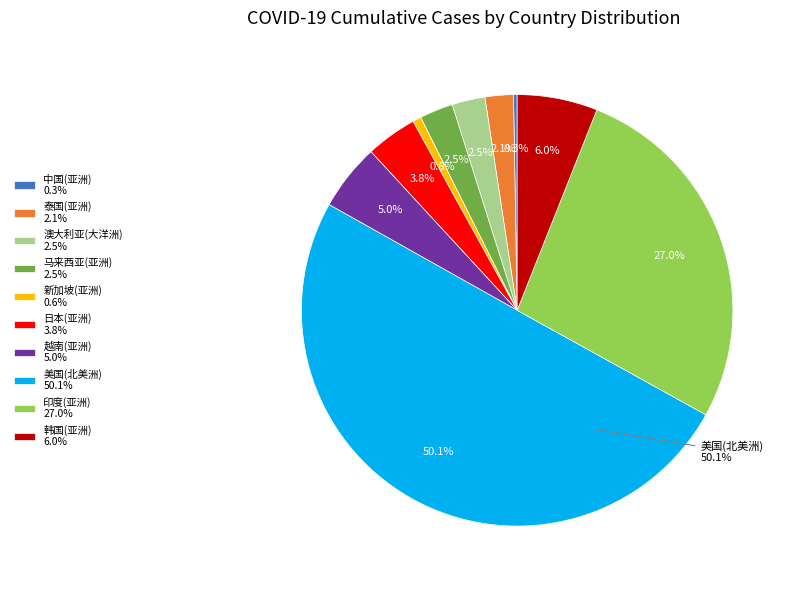

Does 中国(亚洲) account for over 50% of the chart?

No